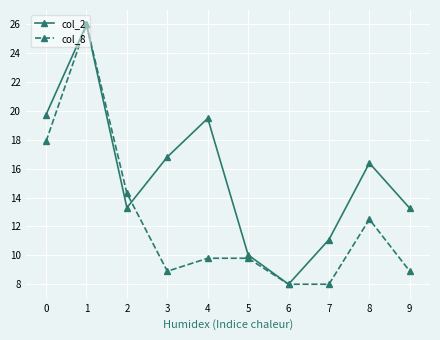

How many categories are shown in the chart?

10